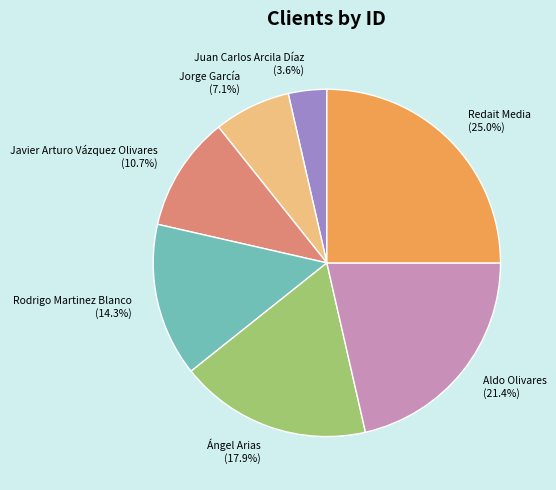

The Jorge García slice represents 7% of the pie. True or false?

True